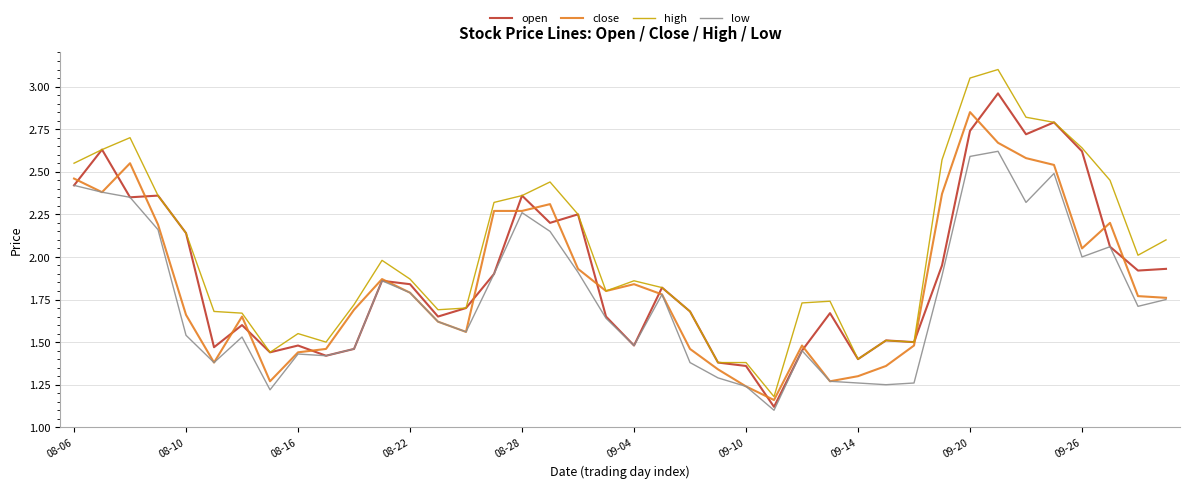

Which series has the largest total across all categories?

high